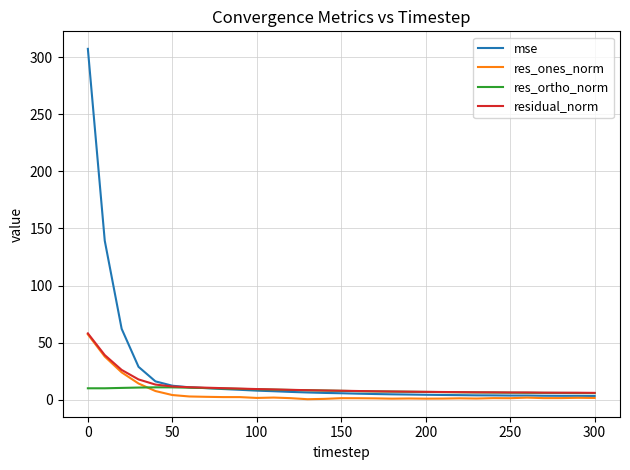

What is the maximum value shown in the chart?

307.2